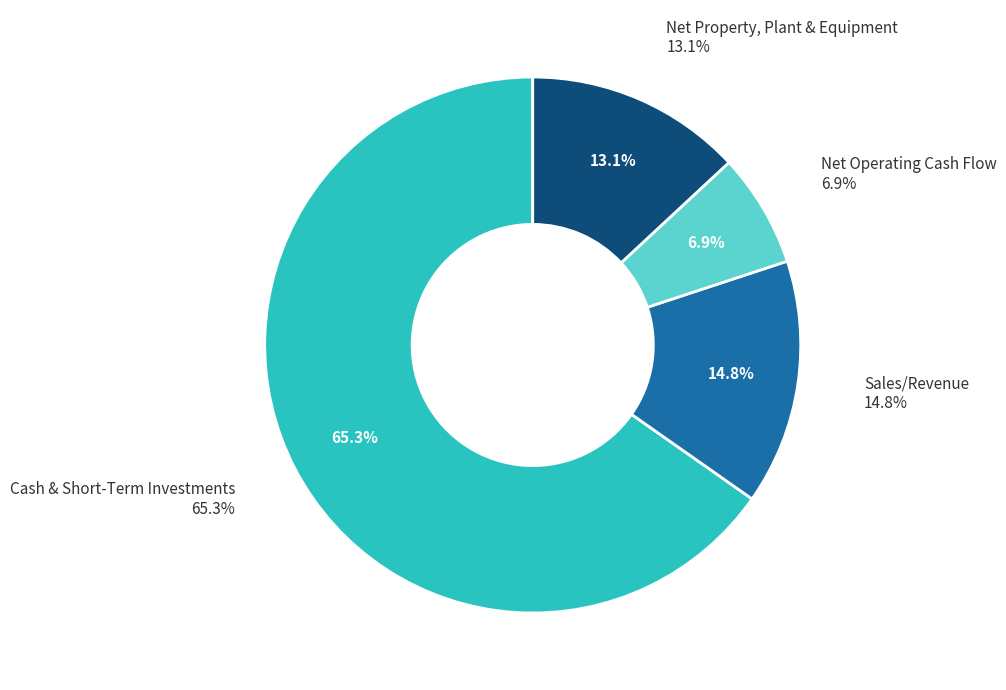

Is there a majority slice in this chart?

Yes